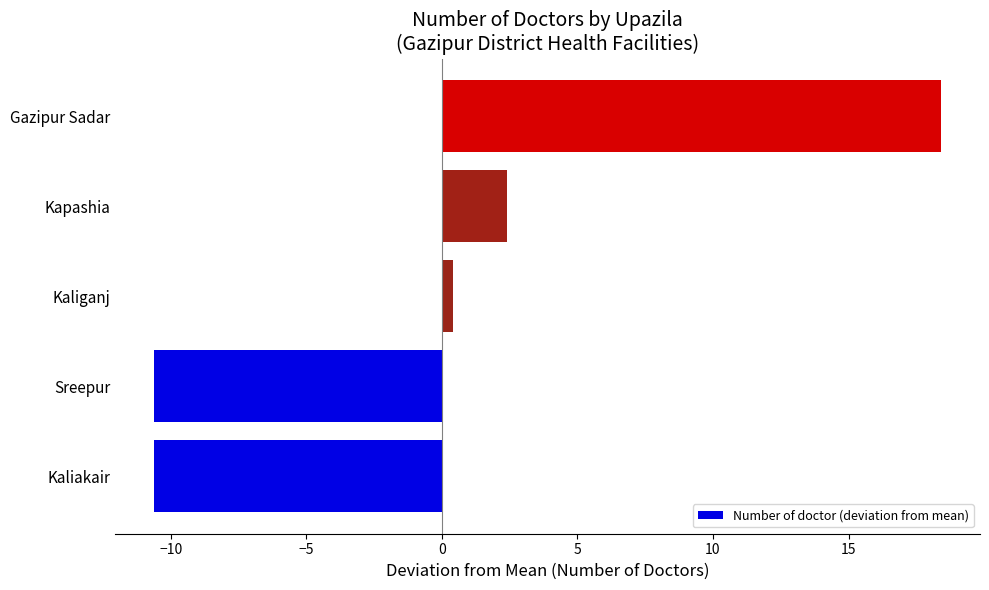

True or false: the data shows 18.4 at Gazipur Sadar.

True